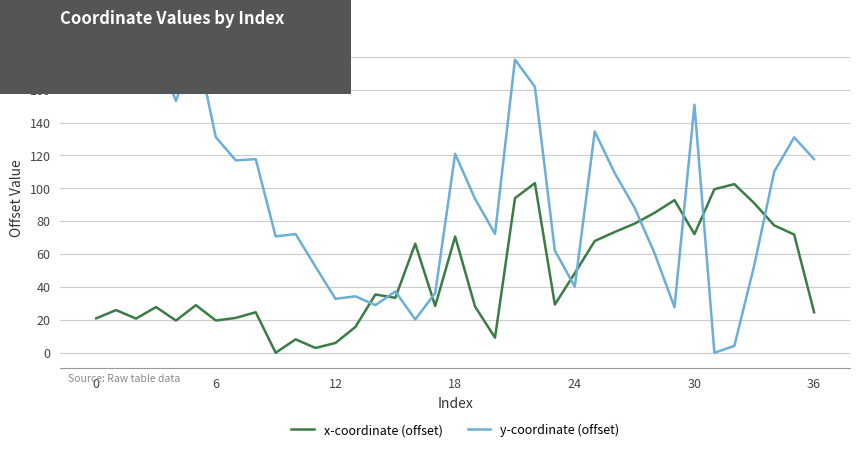

What is the average value of the x-coordinate (offset) series?

46.6